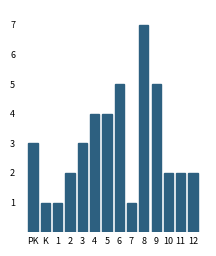

Reading right to left, transcribe all the data shown in this chart.

2	2	2	5	7	1	5	4	4	3	2	1	1	3